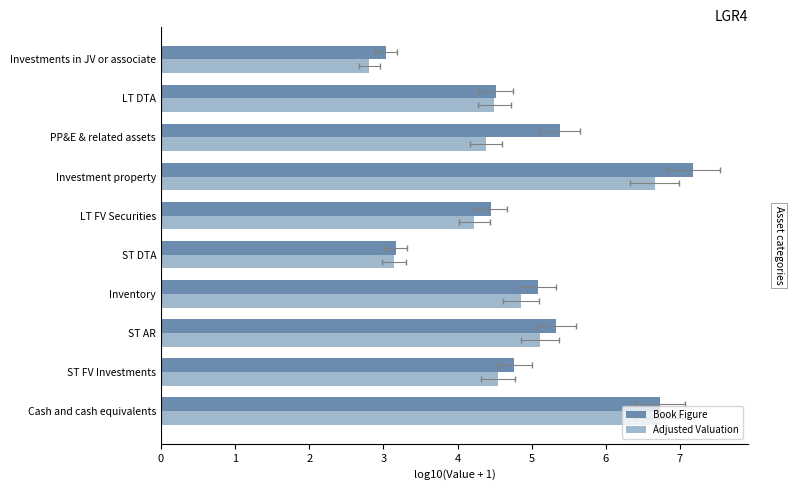

What is the difference between the maximum and minimum values in the Book Figure series?

4.1